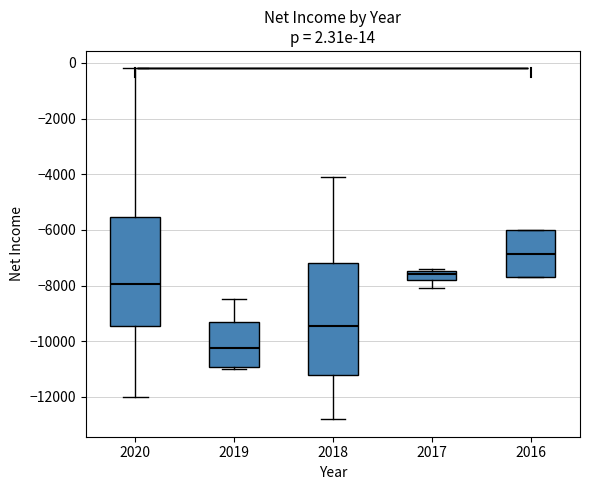

Which box has the lowest median line?

2019